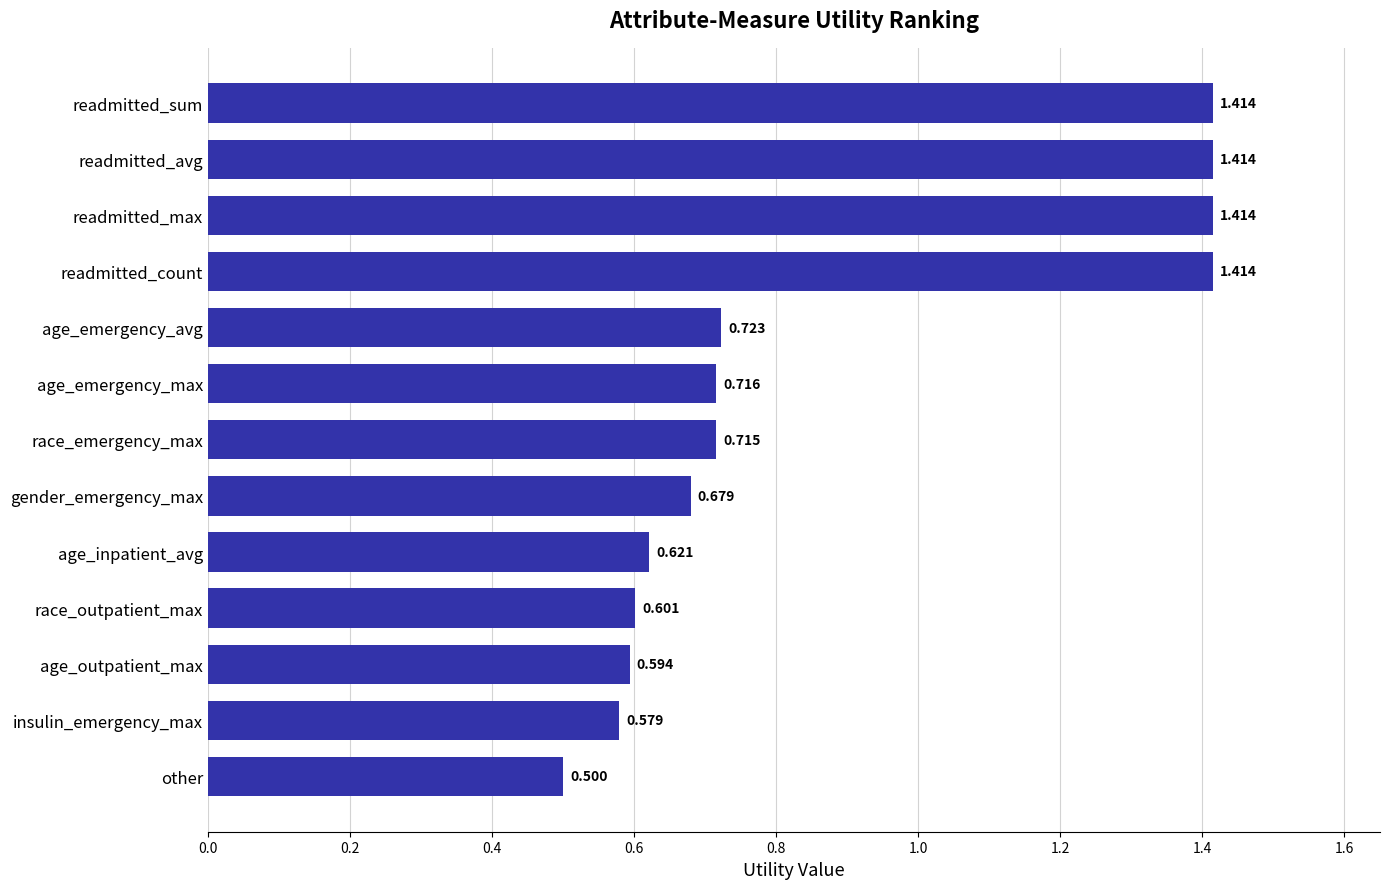

Which has a higher value, insulin_emergency_max or age_inpatient_avg?

age_inpatient_avg